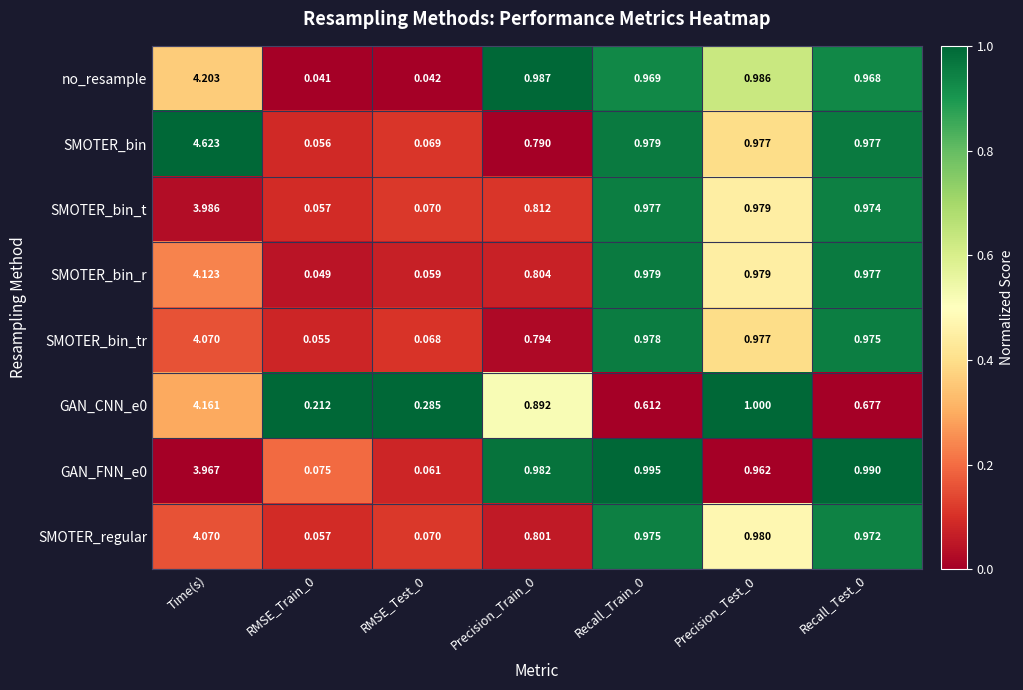

Which series changed the most between Time(s) and Recall_Train_0?

SMOTER_bin